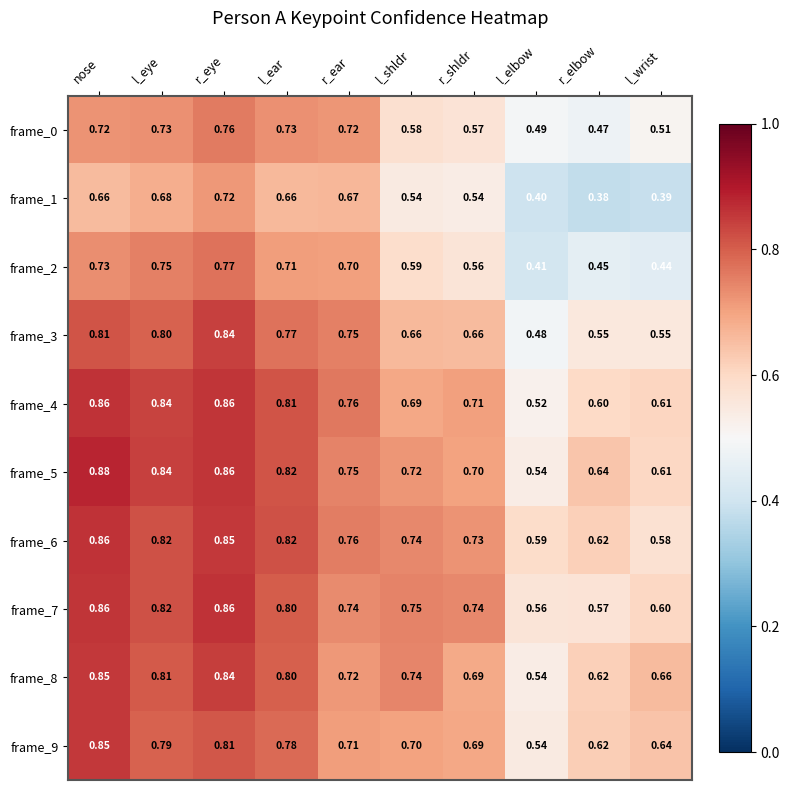

What is the smallest value displayed?

0.4